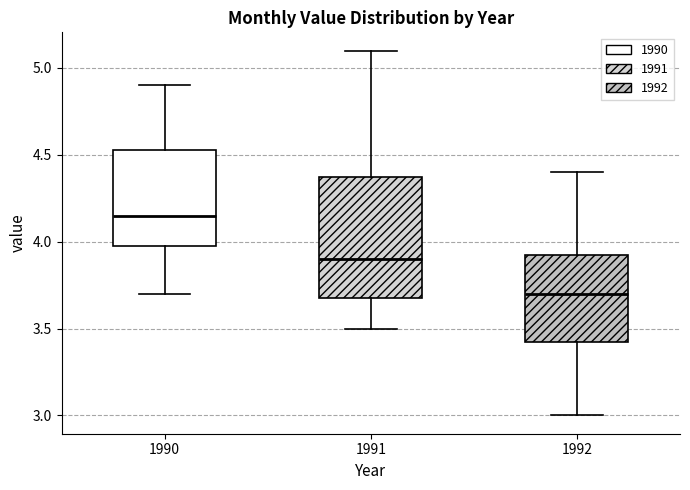

Reading left to right, read every box against the y-axis: the position of its median line, the range the box covers, and the ends of its whiskers. The values are not printed on the chart, so give them approximately, as read against the axis.

1990: median 4.15, box 4.00 to 4.55, whiskers 3.70 to 4.90
1991: median 3.90, box 3.70 to 4.40, whiskers 3.50 to 5.10
1992: median 3.70, box 3.45 to 3.95, whiskers 3.00 to 4.40